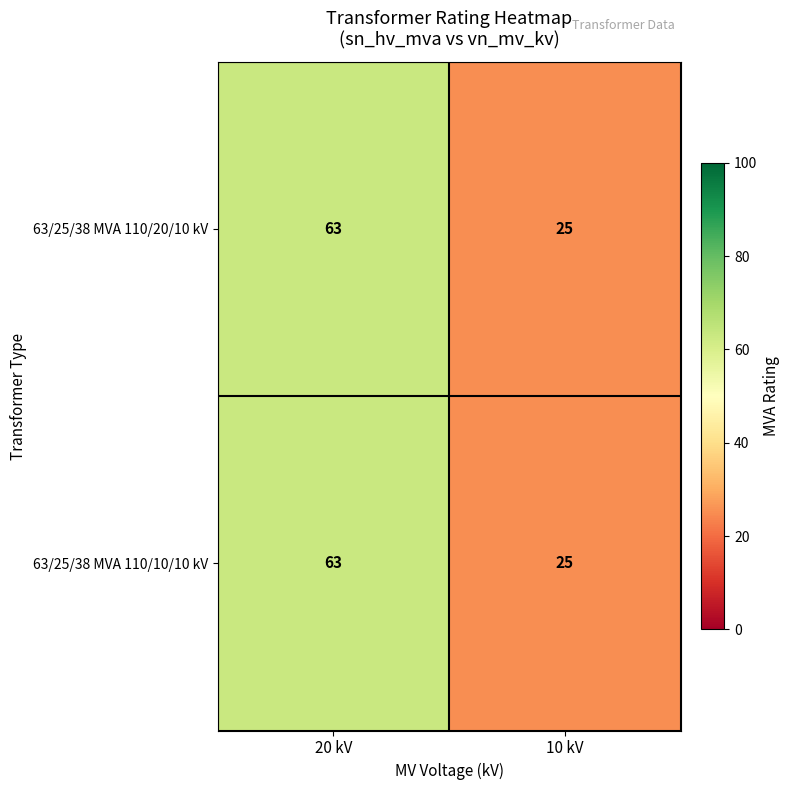

List the labels in order of 63/25/38 MVA 110/10/10 kV value, smallest first.

10 kV, 20 kV